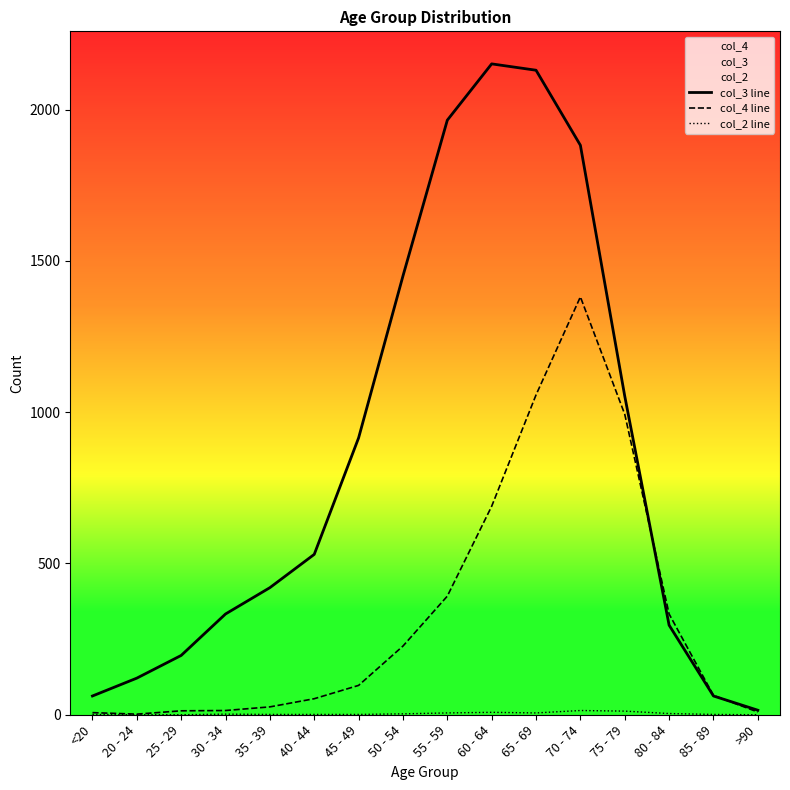

The value of col_2 line at 75 - 79 is 7. True or false?

False